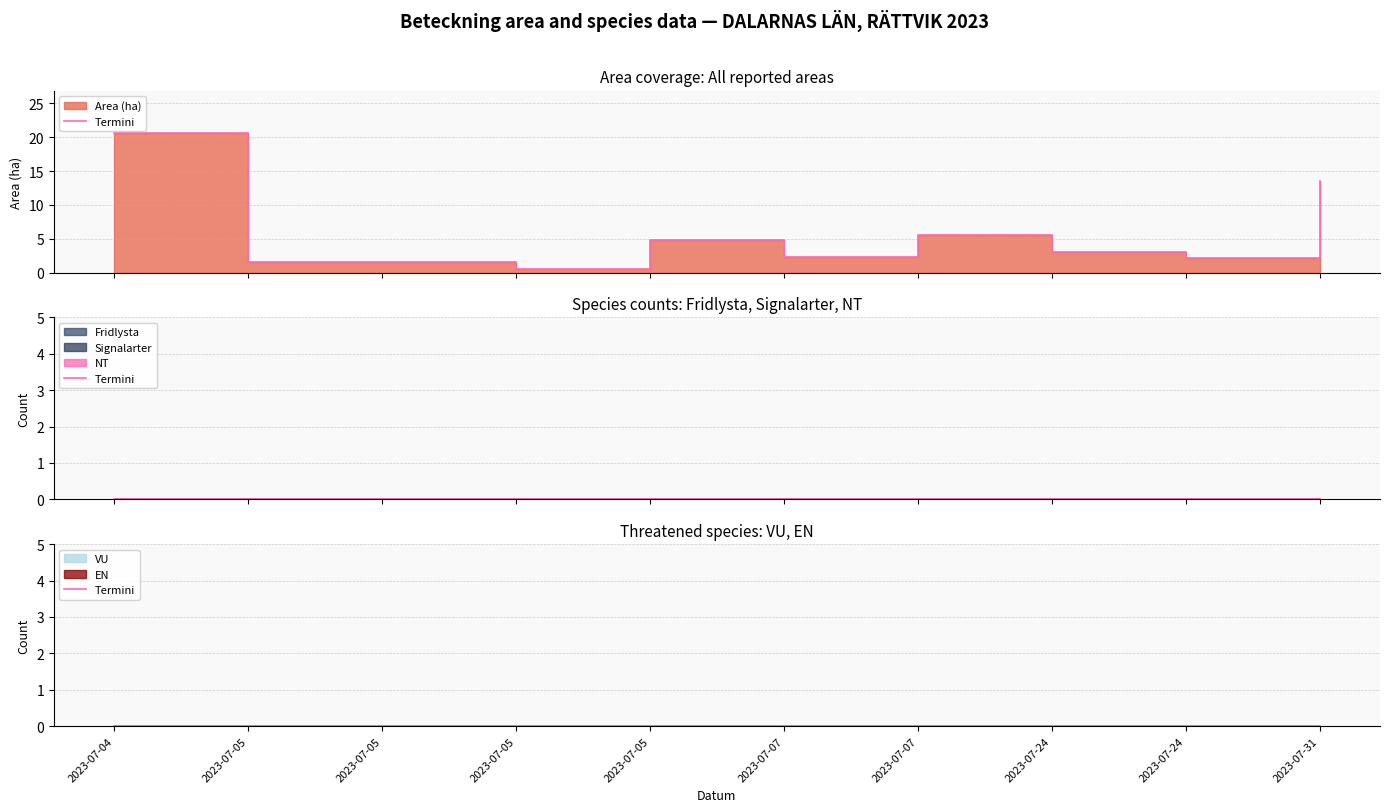

At which category is the sum across all series the highest?

2023-07-04